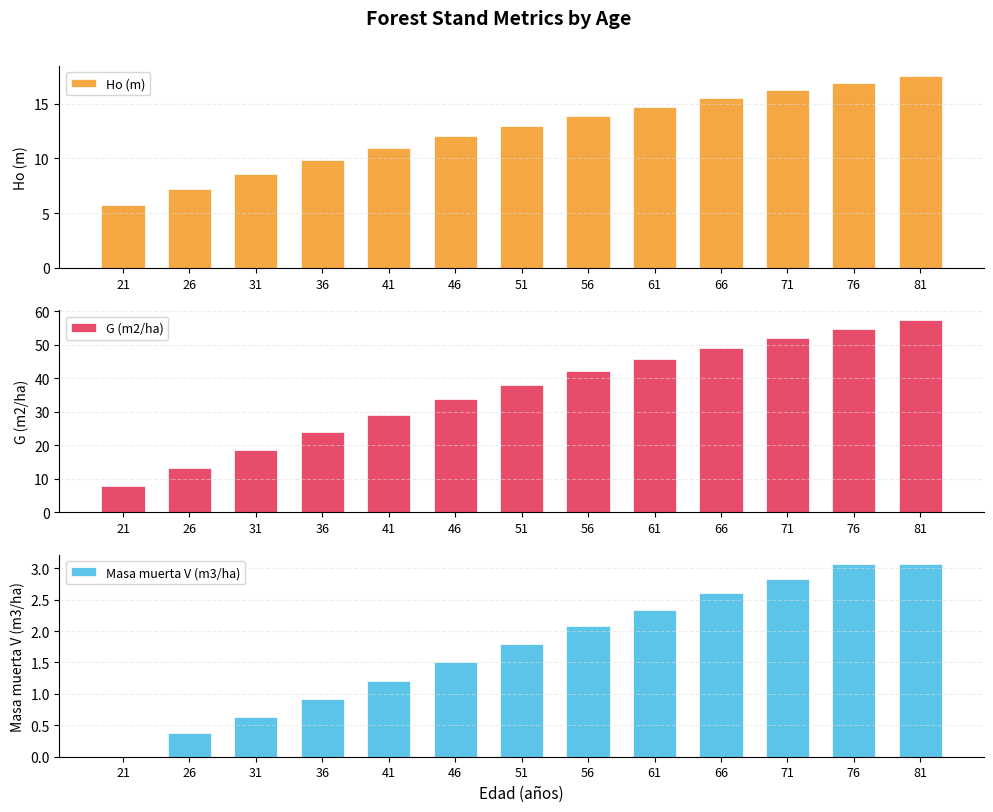

How many groups of bars are there?

13